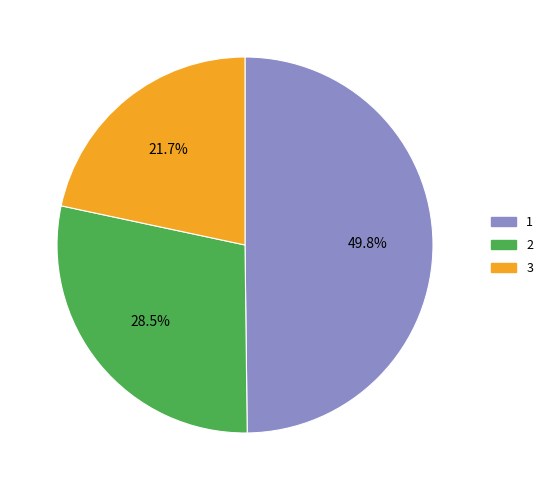

To the nearest percent, what is the combined percentage of 3 and 2?

50%